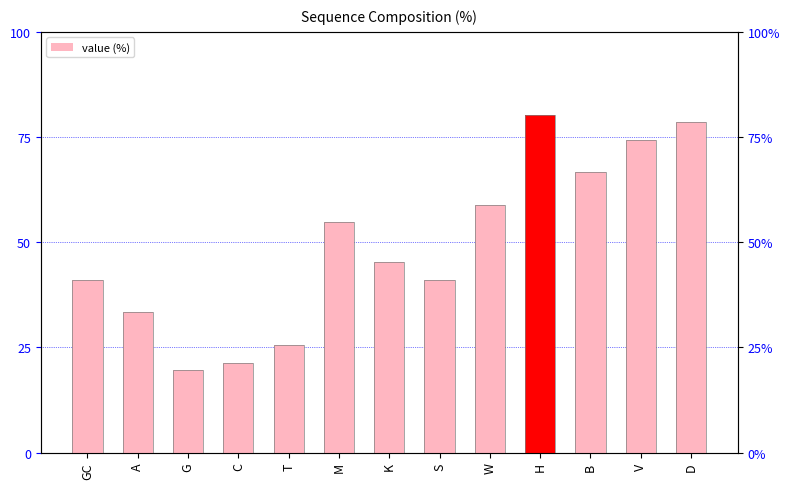

Which has a higher value, K or W?

W